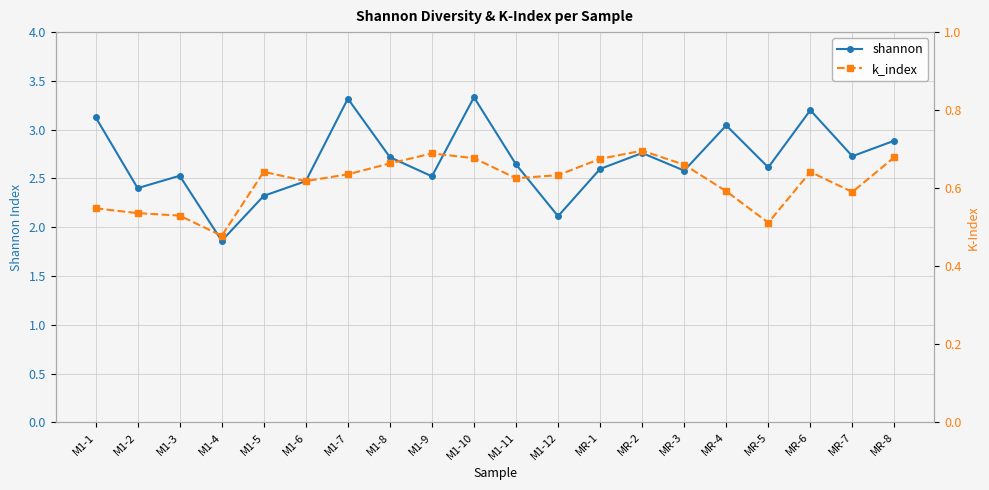

What value does the shannon series have at MR-6?

3.2